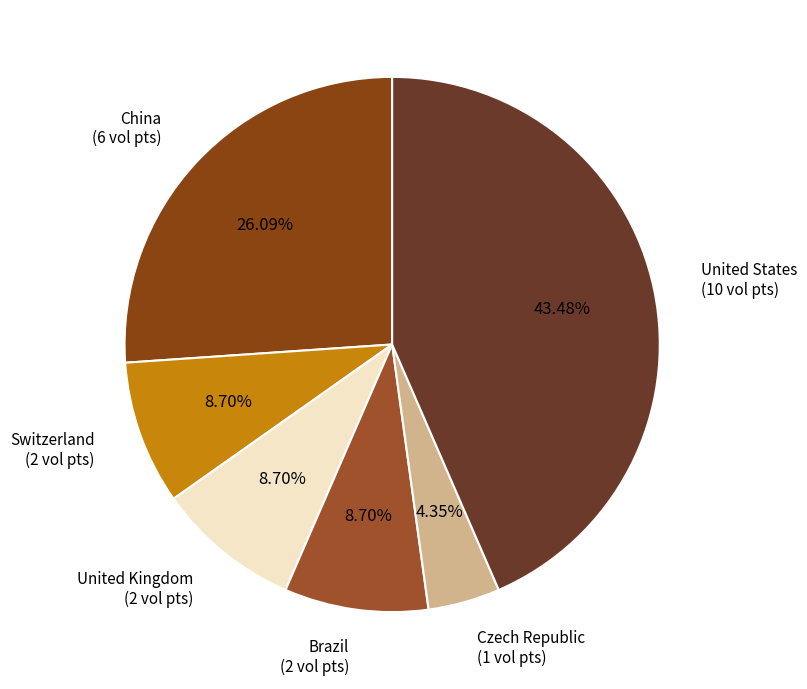

How many slices are in this pie chart?

6